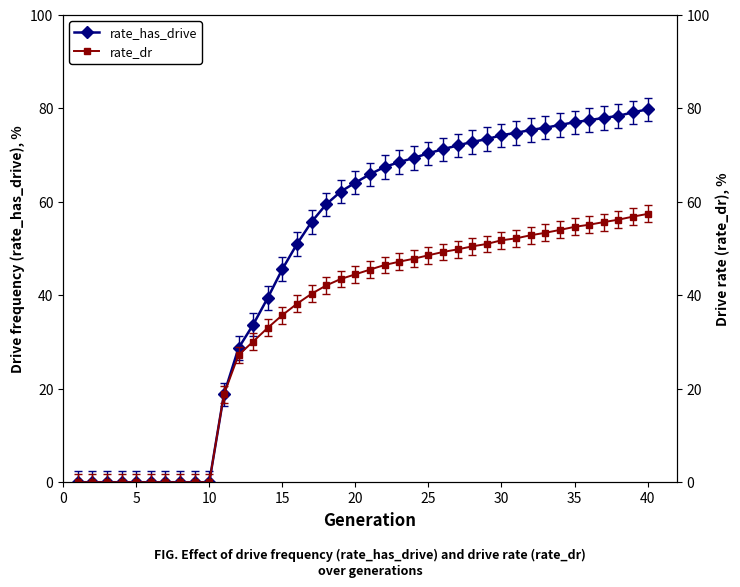

Is it true that rate_has_drive equals 102.5 at 20?

False